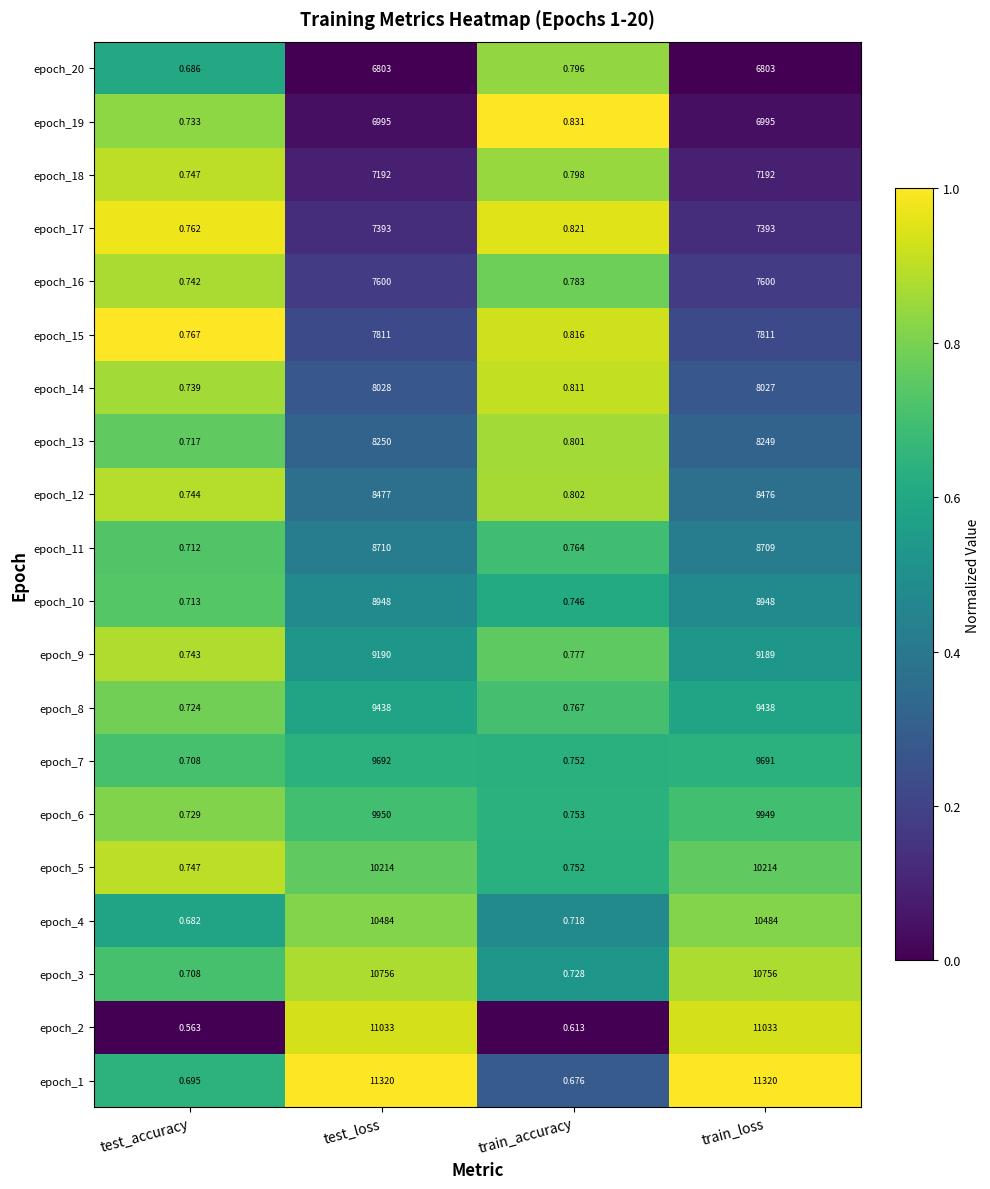

Which label corresponds to the smallest value in the chart?

test_accuracy